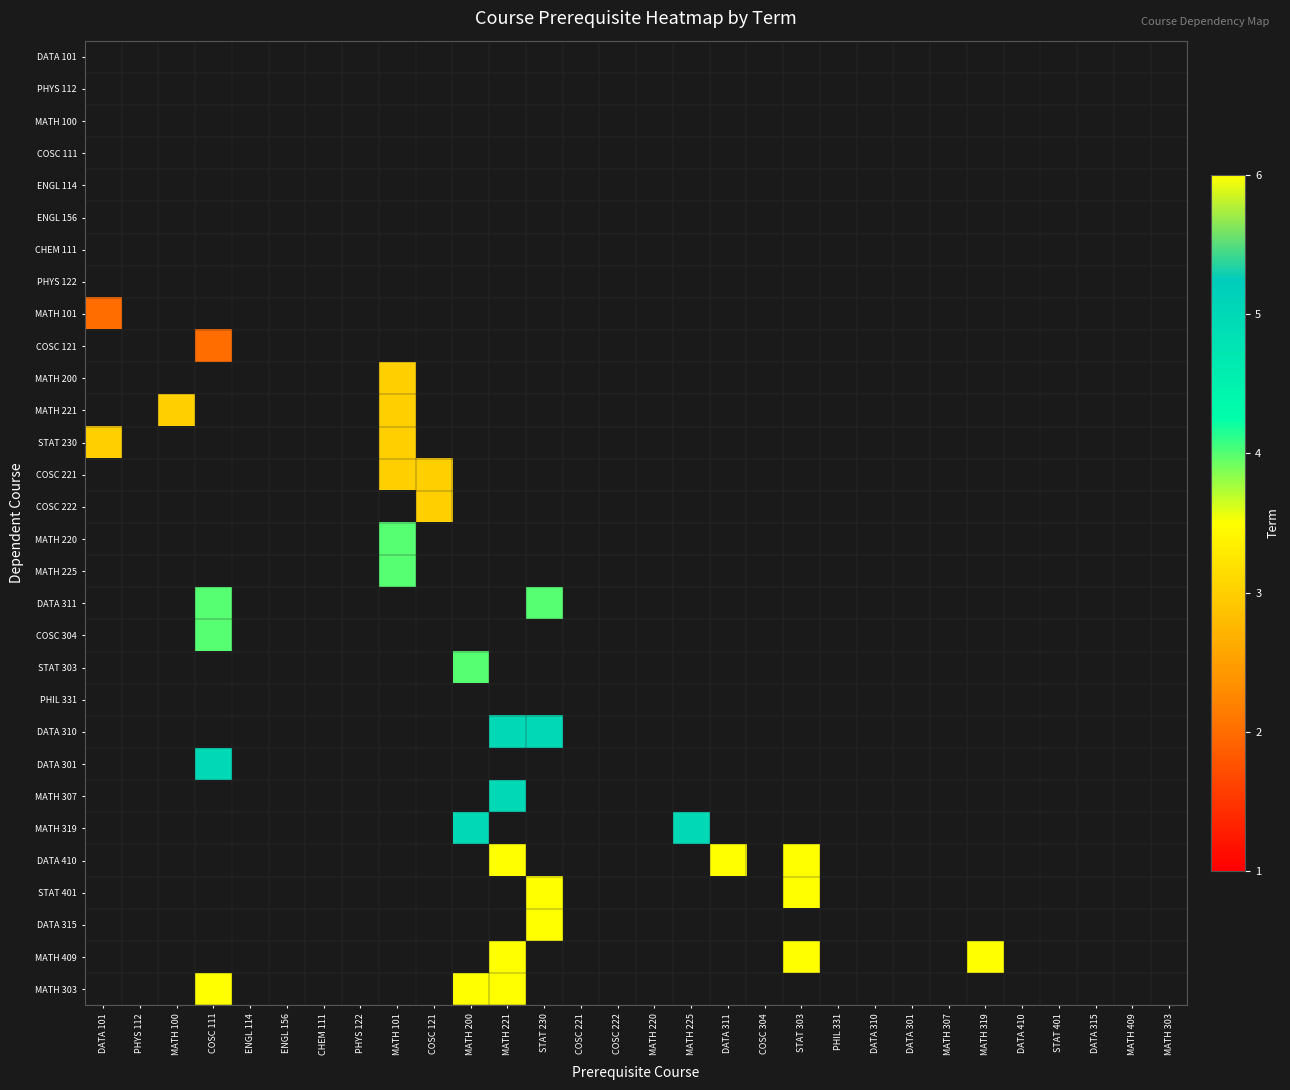

Rank the series at COSC 222 from lowest to highest value.

DATA 101, PHYS 112, MATH 100, COSC 111, ENGL 114, ENGL 156, CHEM 111, PHYS 122, MATH 101, COSC 121, MATH 200, MATH 221, STAT 230, COSC 221, COSC 222, MATH 220, MATH 225, DATA 311, COSC 304, STAT 303, PHIL 331, DATA 310, DATA 301, MATH 307, MATH 319, DATA 410, STAT 401, DATA 315, MATH 409, MATH 303